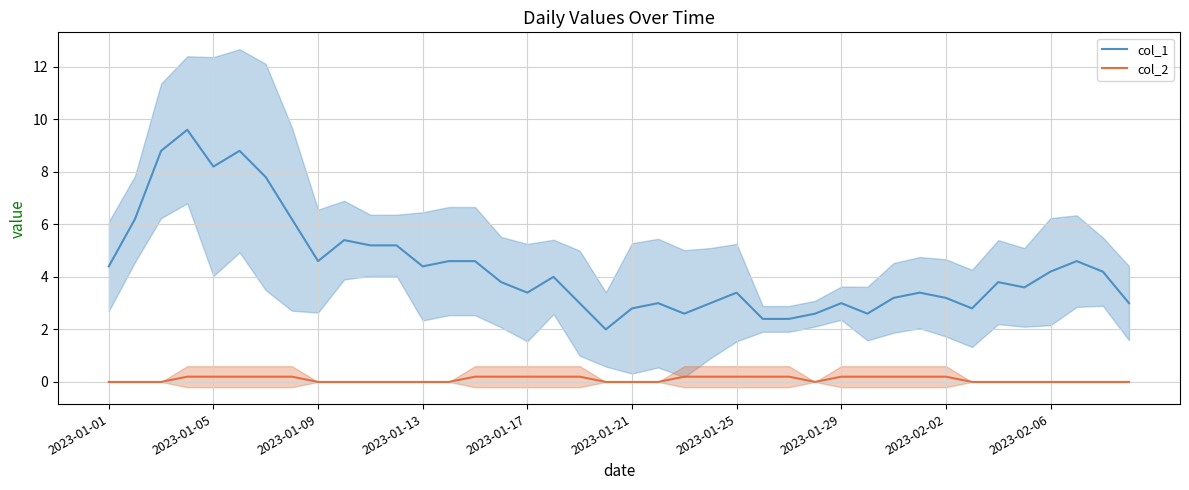

At which label does col_1 reach its minimum?

2023-01-21